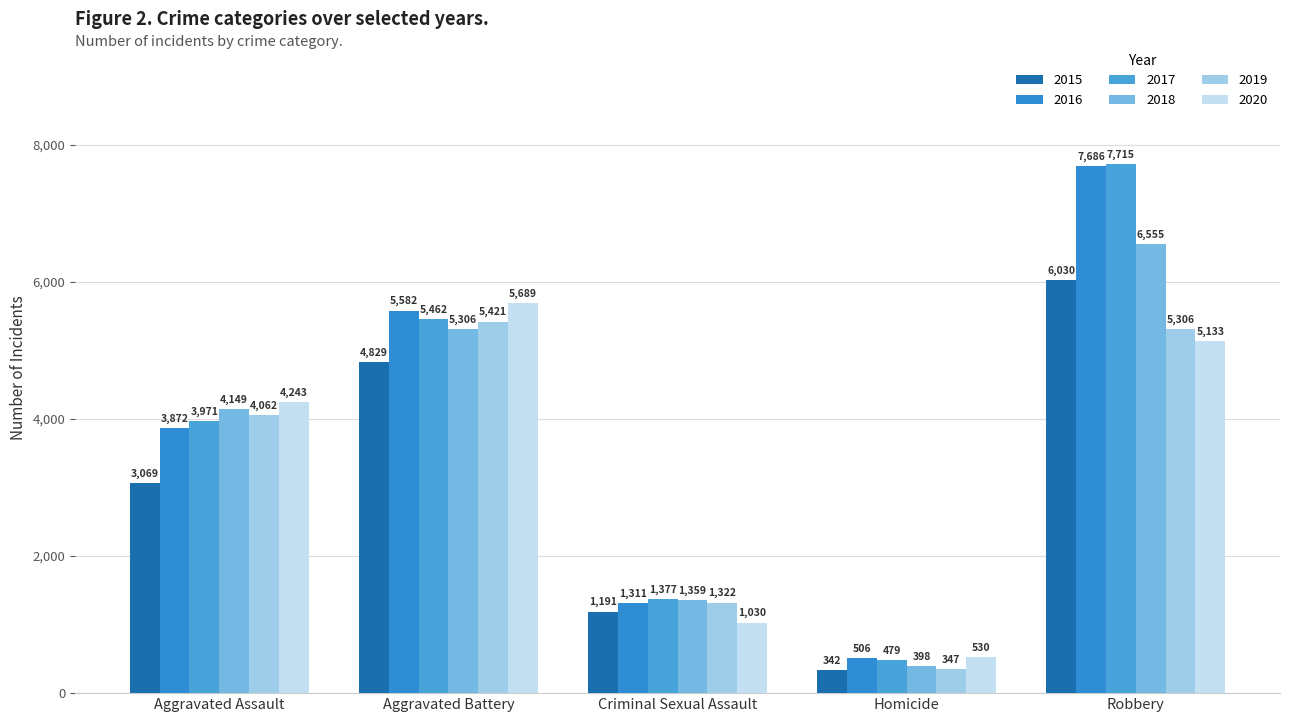

What is the average value of the 2020 series?

3325